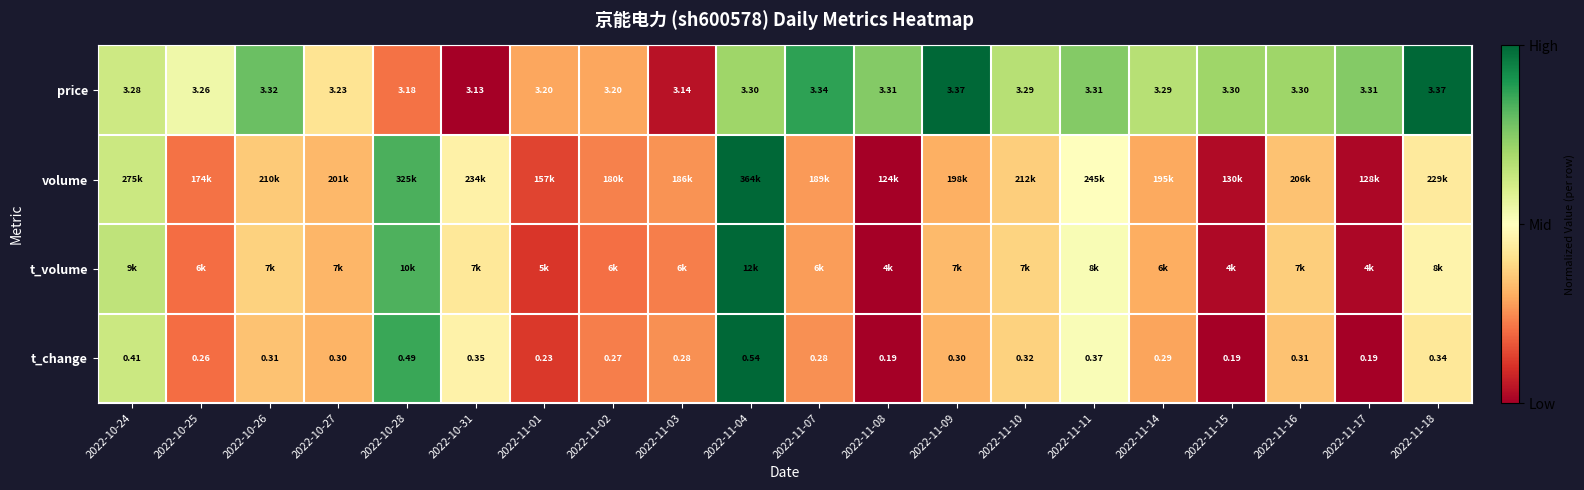

Is the value of t_change at 2022-10-24 greater than the value of price at 2022-11-15?

No